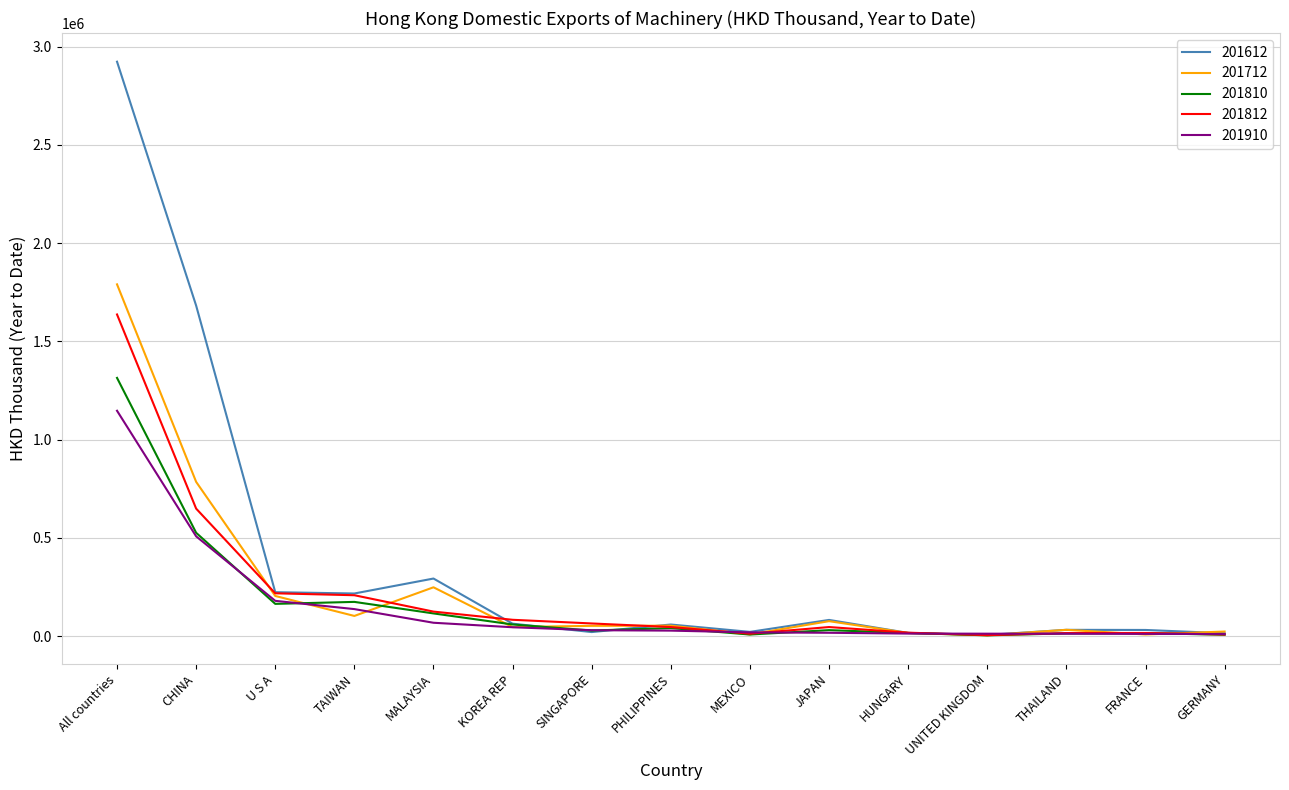

Is this an area chart (filled region under the line)?

No